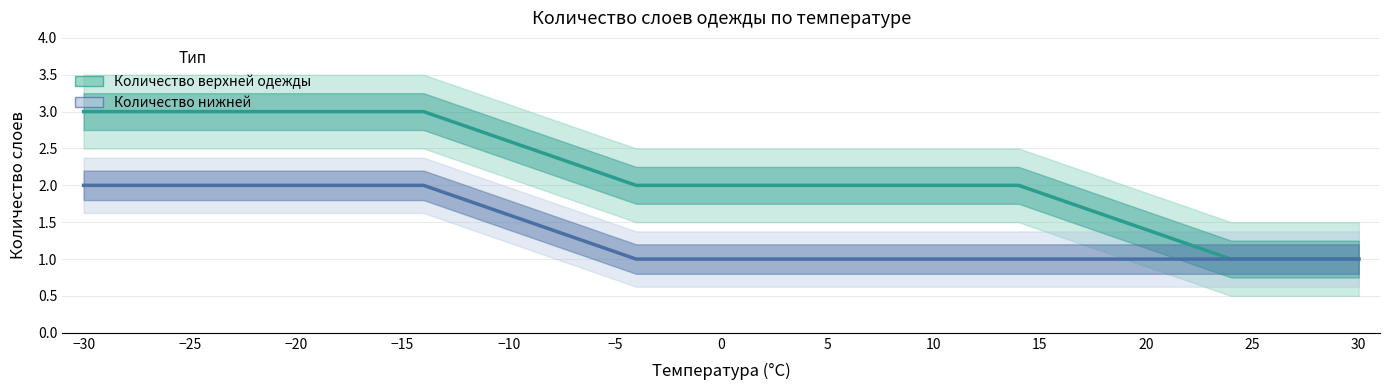

How many categories are shown in the chart?

31